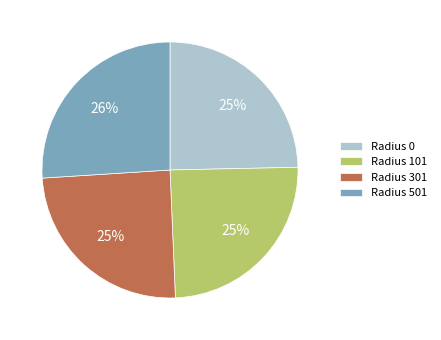

Is the sum of Radius 0 and Radius 501 greater than half?

Yes